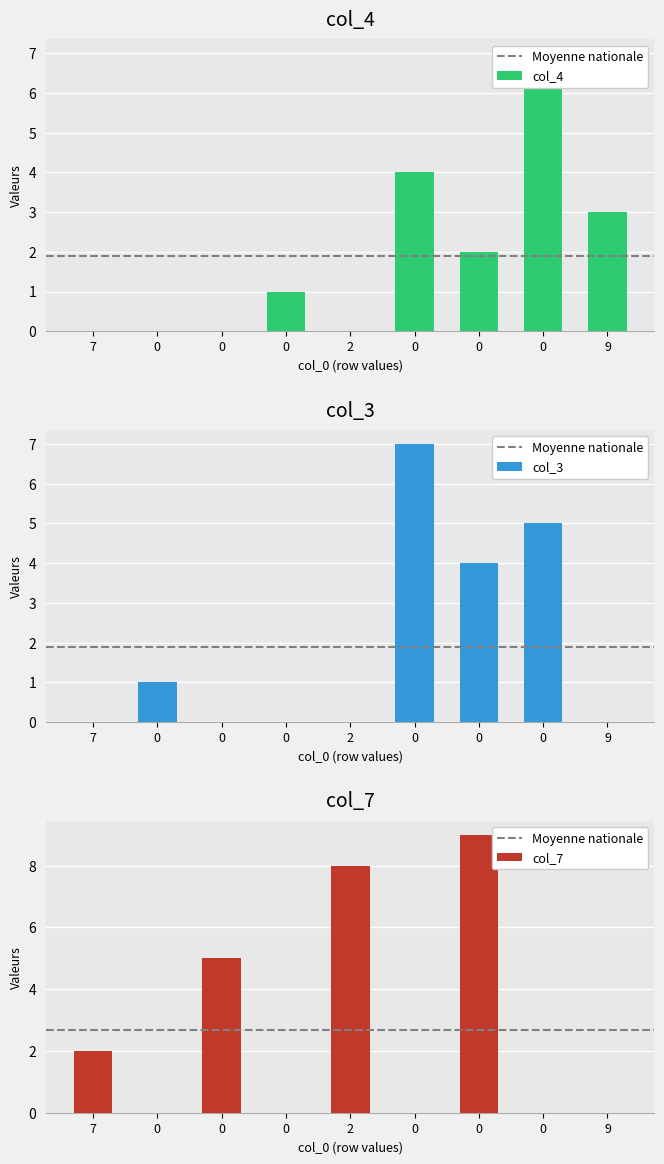

Count the number of data series in this chart.

3